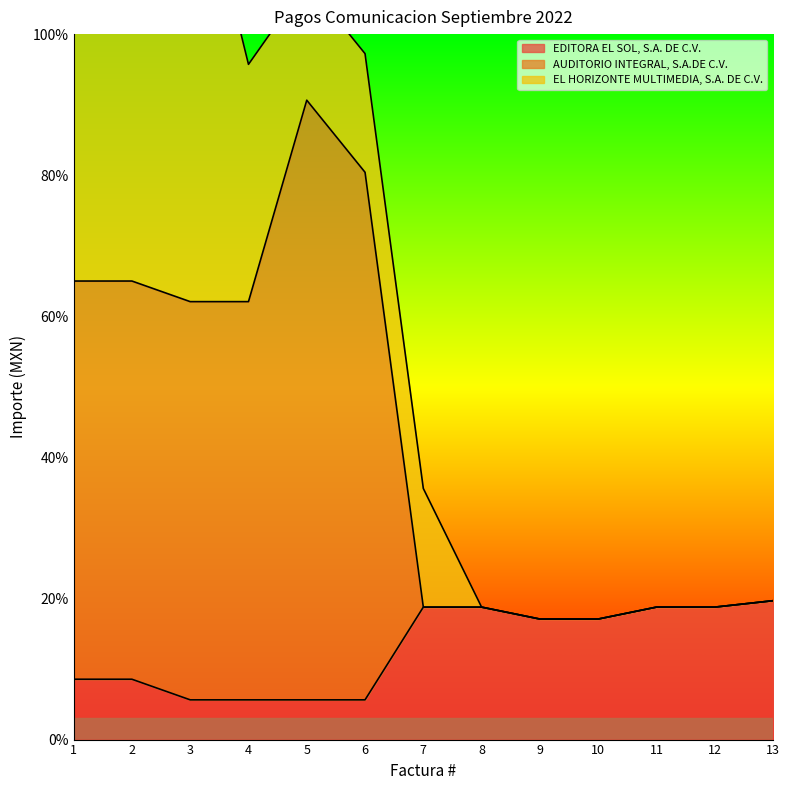

What is the sum of all AUDITORIO INTEGRAL, S.A.DE C.V. values?

554.2